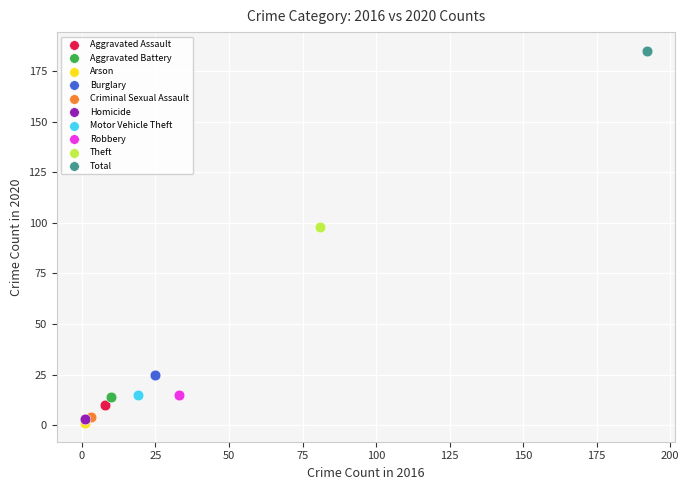

Which series reaches the minimum Y coordinate?

Arson